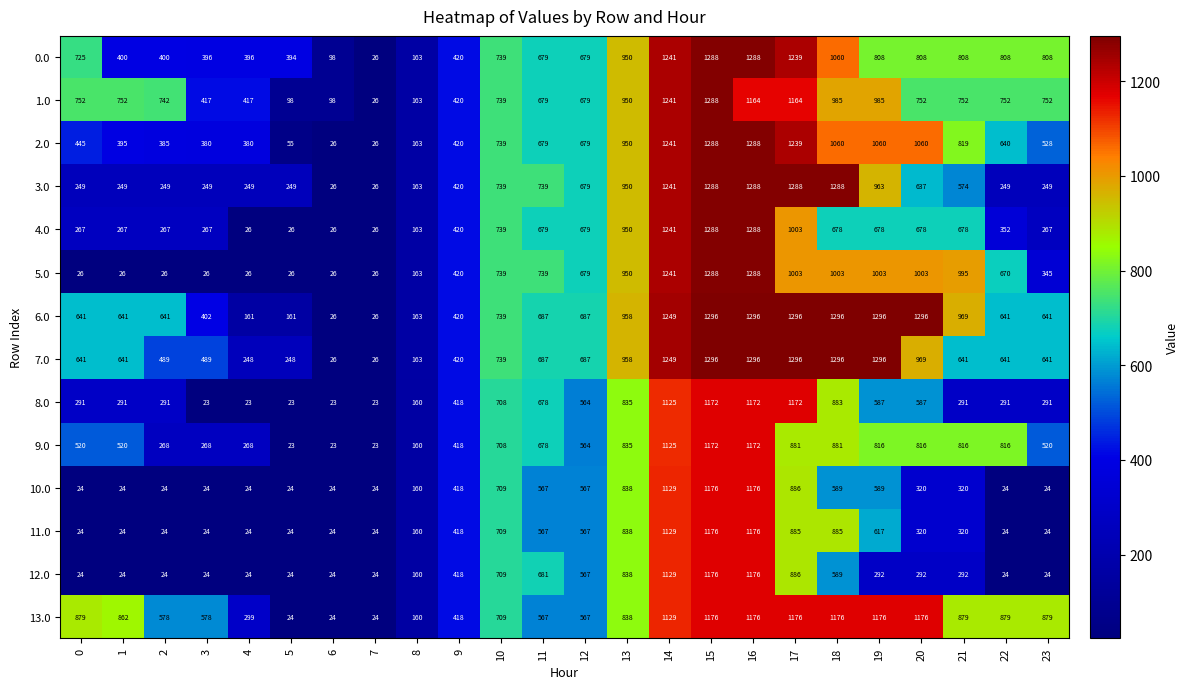

At which category is the sum across all series the highest?

15